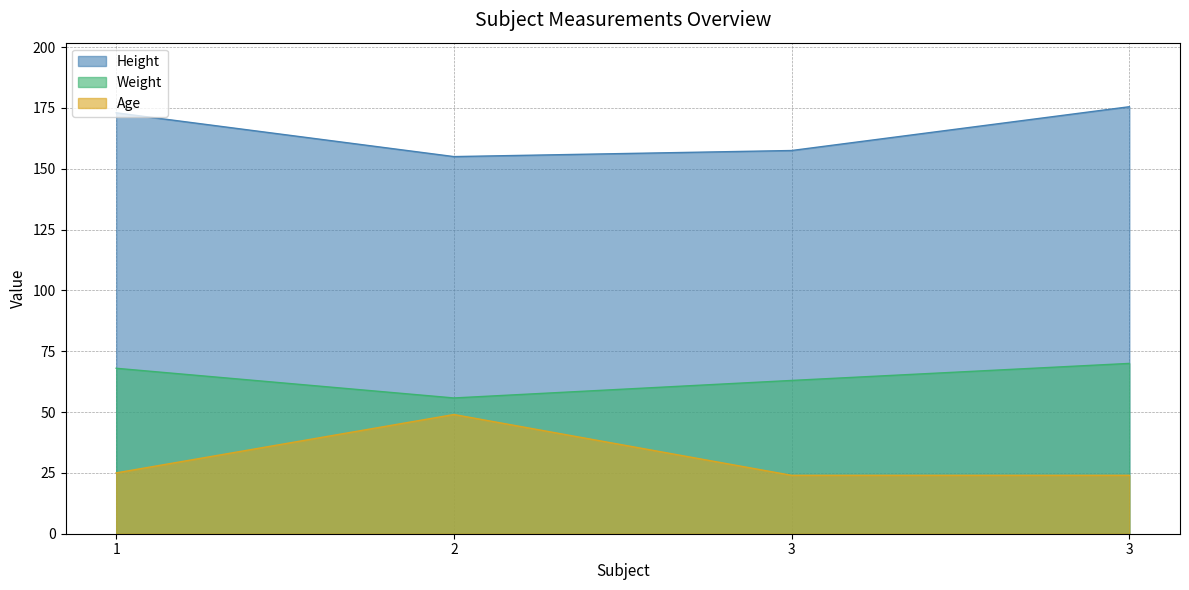

What is the average value of the Weight series?

64.2